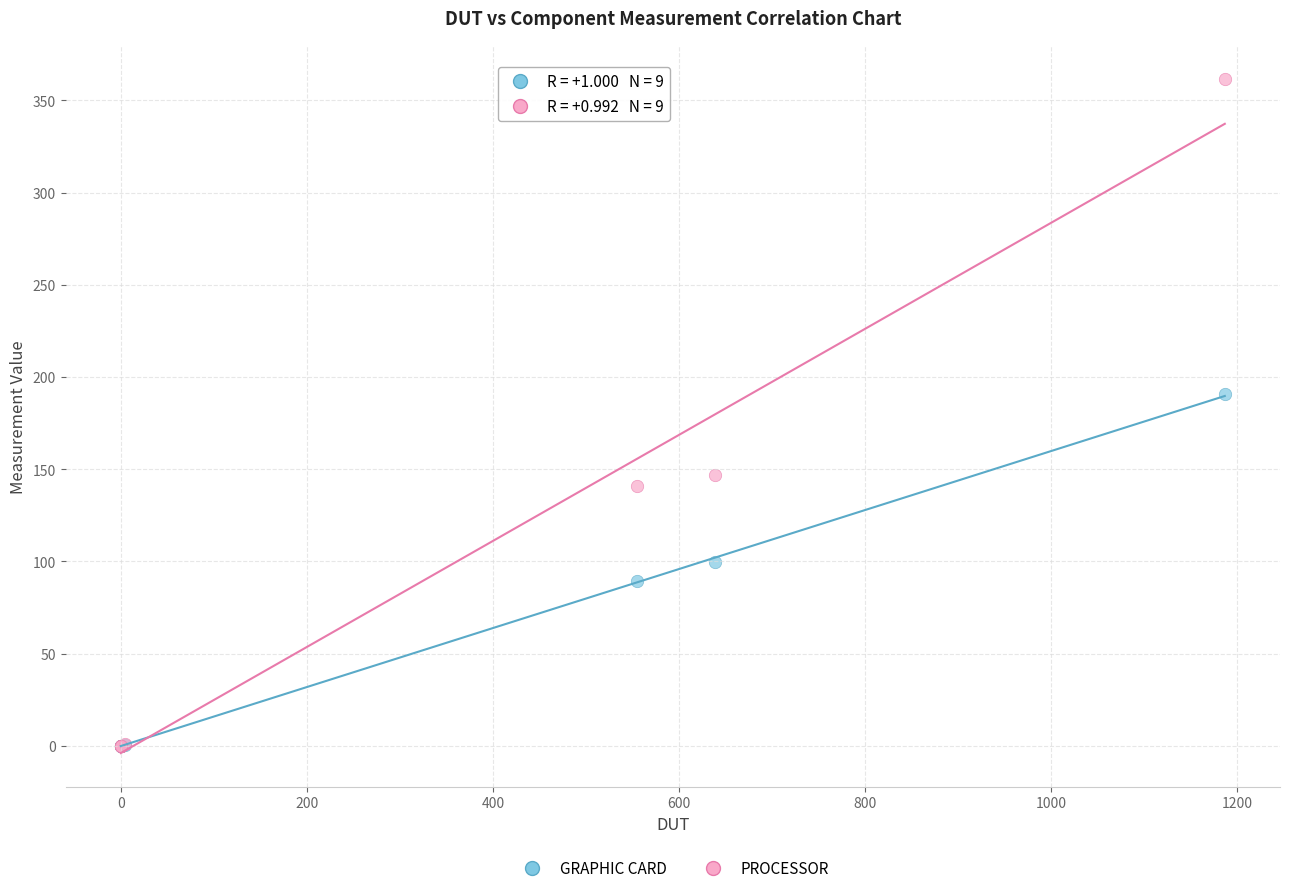

What are all the series names shown in the legend?

GRAPHIC CARD, PROCESSOR